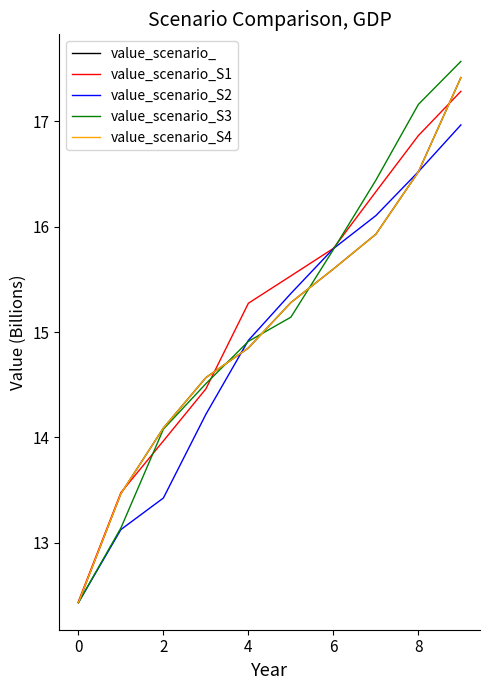

What is the difference between the maximum and minimum values in the value_scenario_S1 series?

4.8